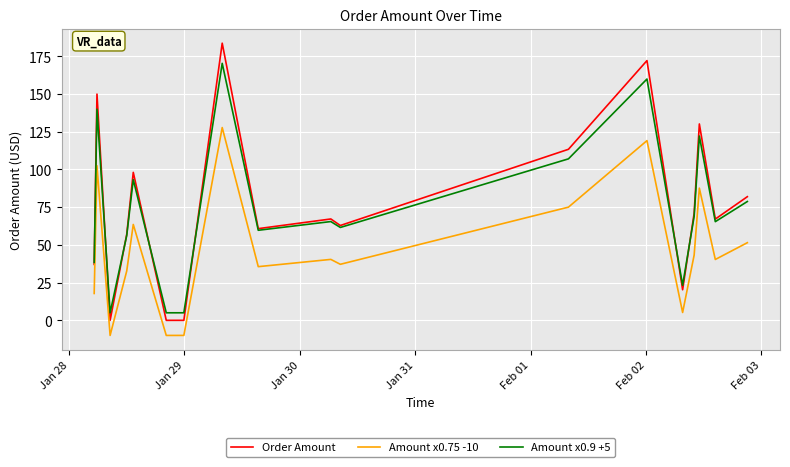

Which series has the largest range (max minus min)?

Order Amount